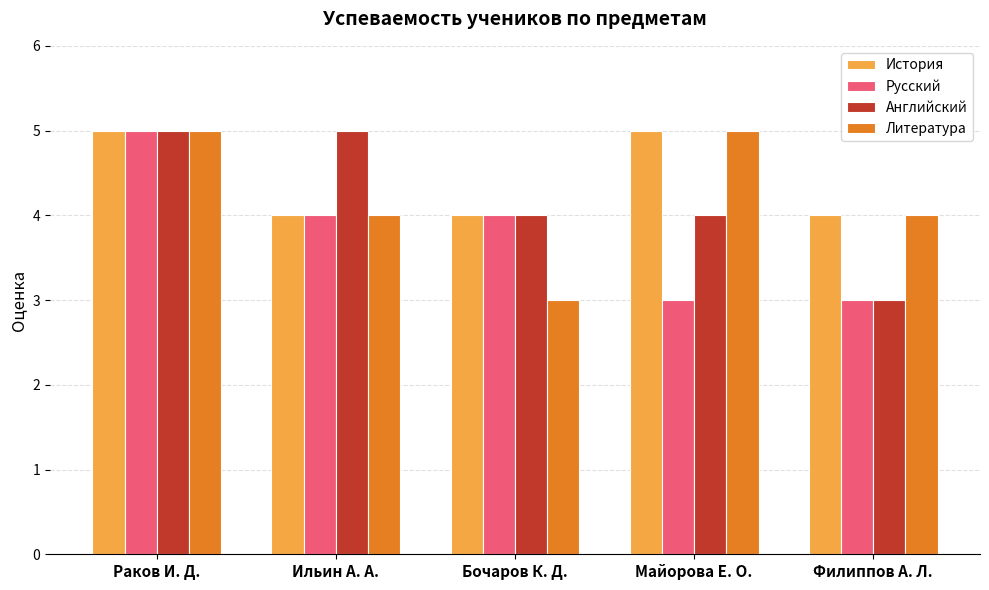

At how many categories does at least one series exceed 3?

5